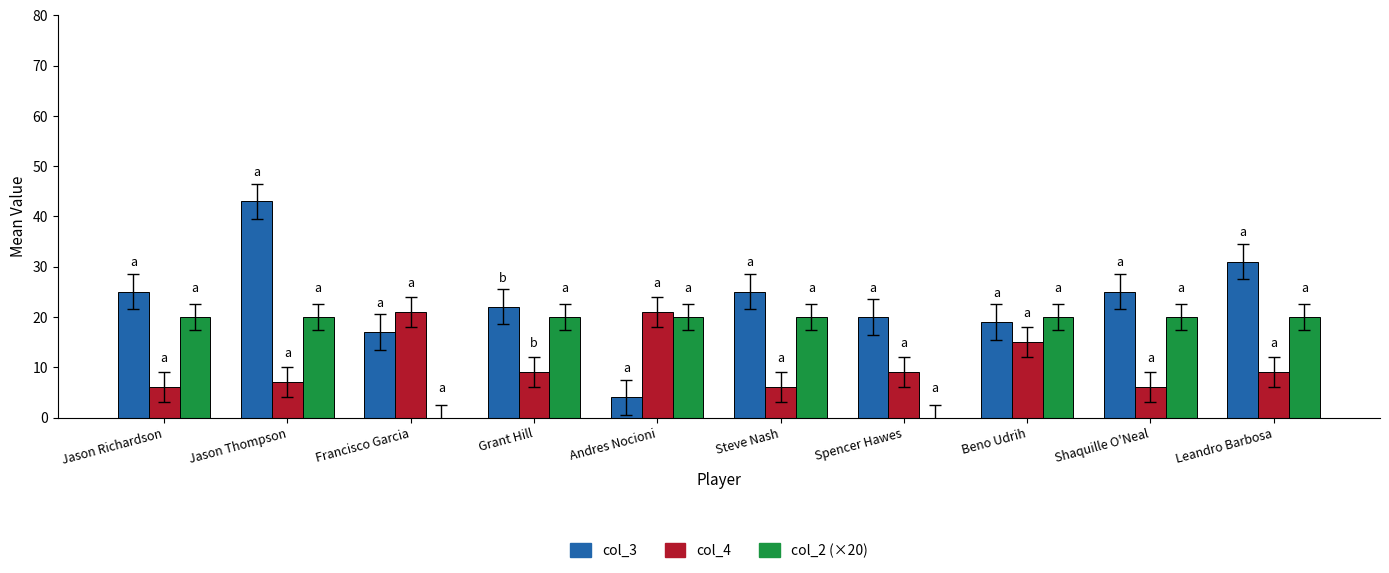

The value of col_4 at Andres Nocioni is 6. True or false?

False